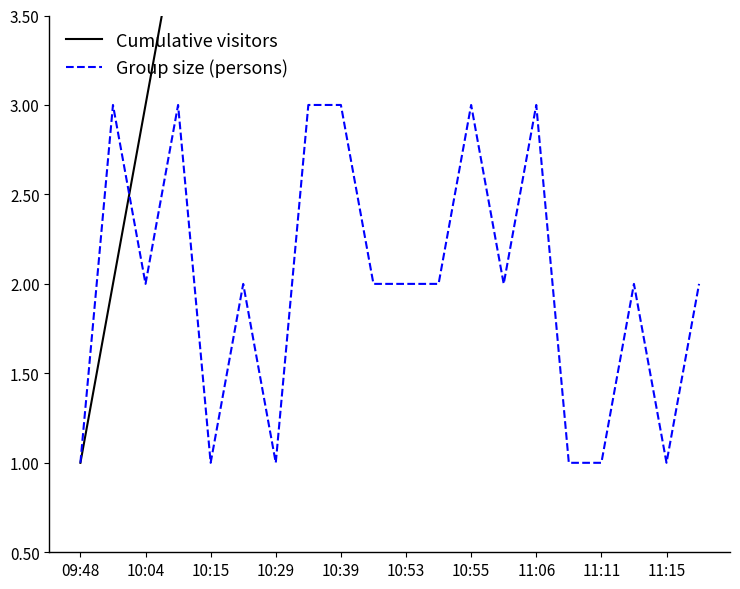

True or false: Group size (persons) has more than 1 points higher than both neighbors.

True